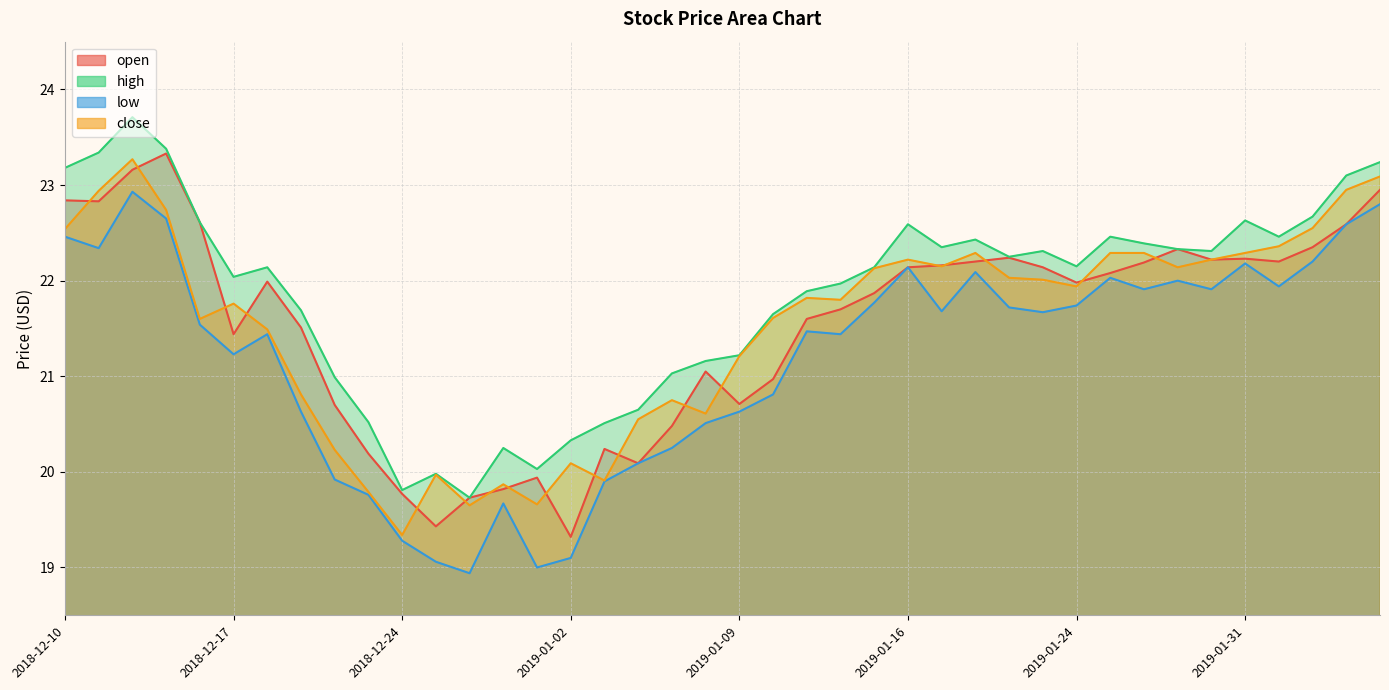

What is the smallest value displayed?

18.9